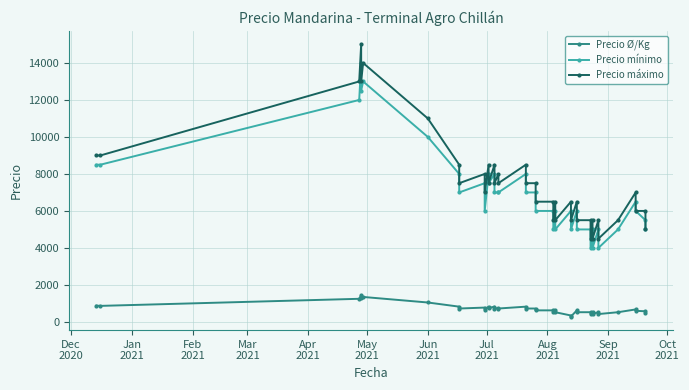

What is the difference between the maximum and minimum values in the Precio Ø/Kg series?

1158